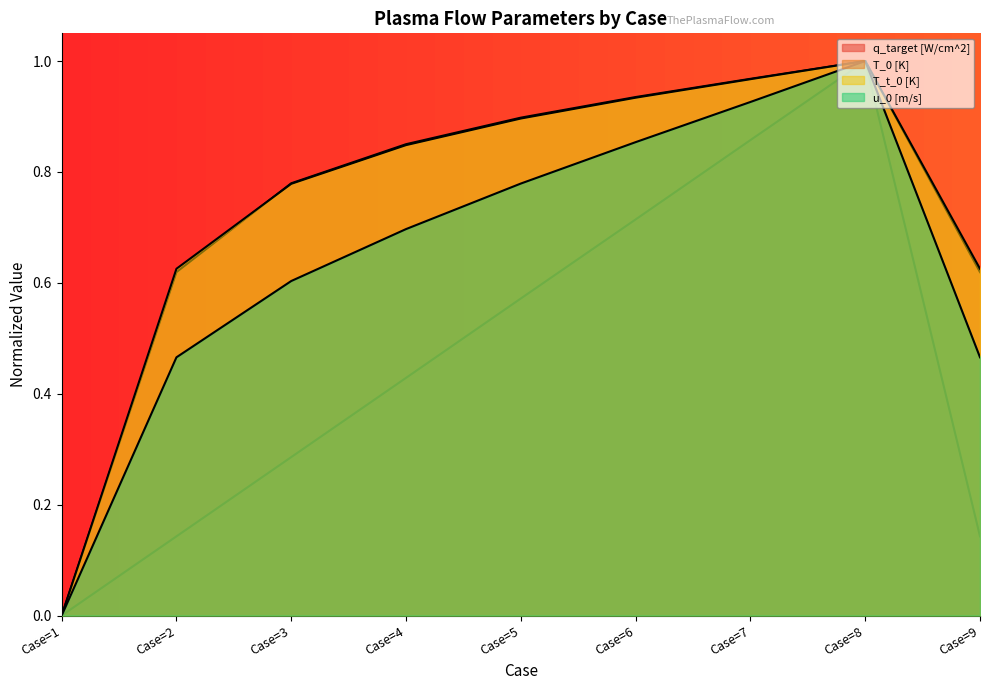

What is the approximate value of T_t_0 [K] at Case=3?

0.8